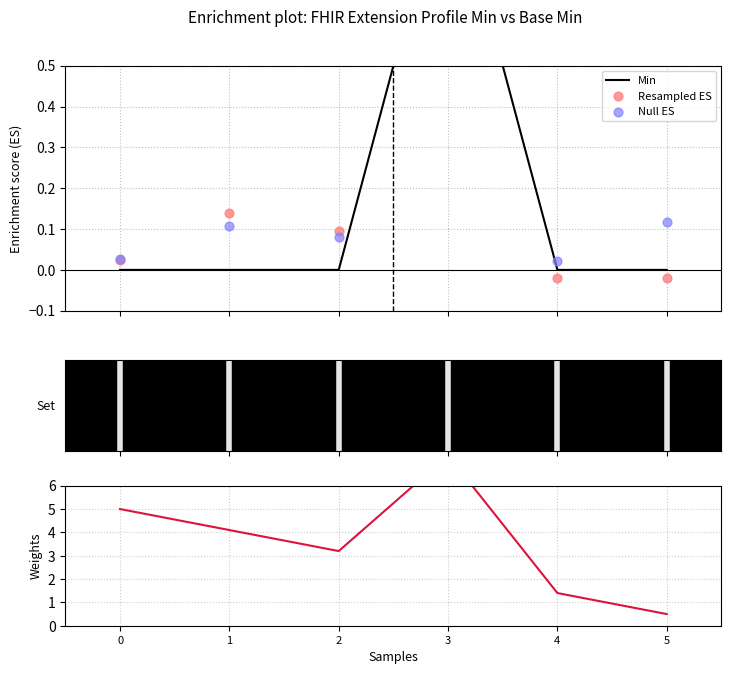

At how many categories does at least one series exceed 4?

3